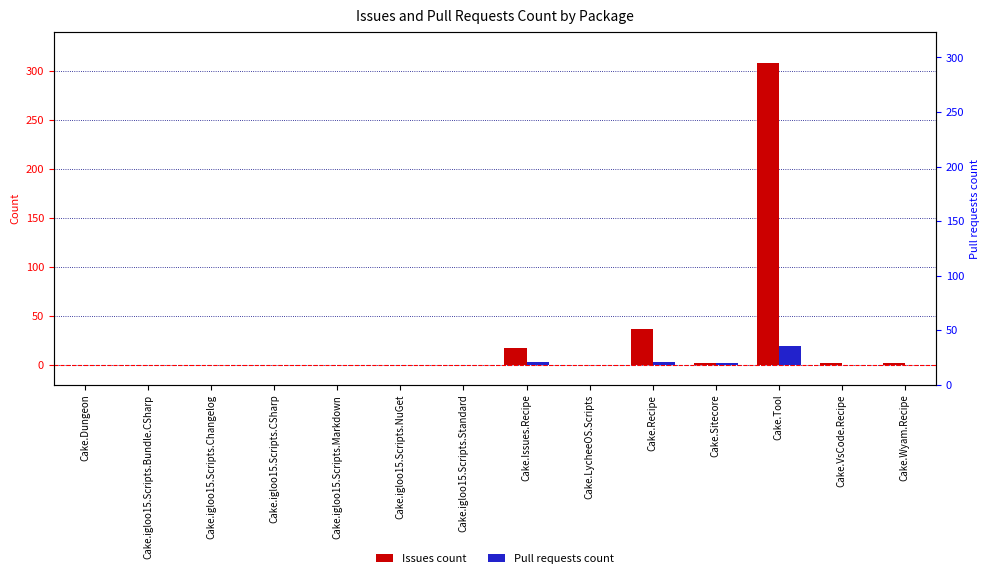

Is the value of Issues count at Cake.LycheeOS.Scripts greater than the value of Pull requests count at Cake.Sitecore?

No